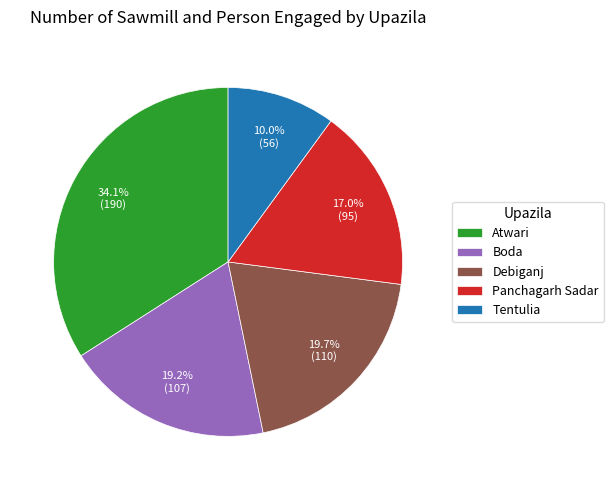

Is the sum of Tentulia and Panchagarh Sadar greater than half?

No